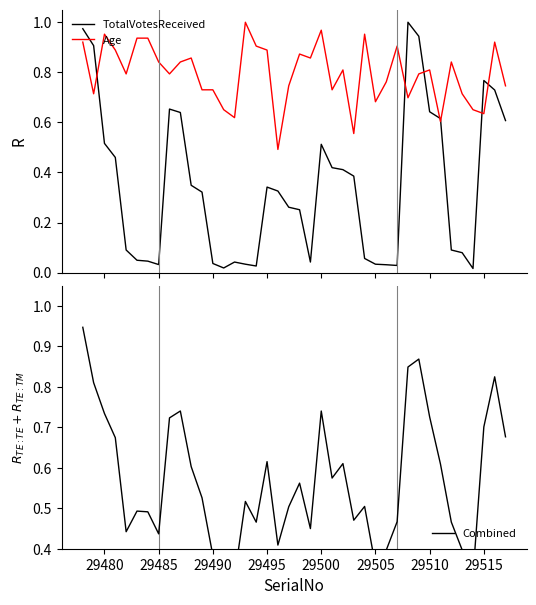

True or false: Combined and TotalVotesReceived intersect in this chart.

True